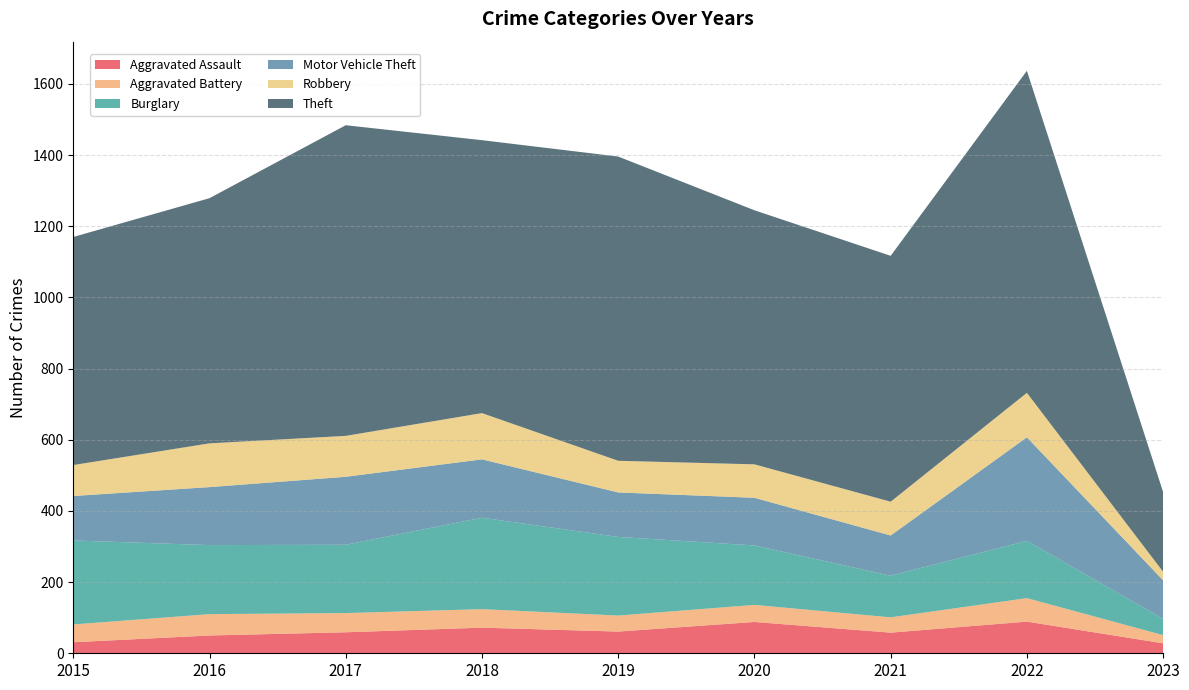

Reading left to right, list all the values displayed in this chart.

Aggravated Assault: 2015=31	2016=50	2017=59	2018=72	2019=61	2020=88	2021=58	2022=89	2023=28
Aggravated Battery: 2015=50	2016=60	2017=54	2018=52	2019=45	2020=48	2021=43	2022=66	2023=23
Burglary: 2015=236	2016=194	2017=192	2018=257	2019=221	2020=167	2021=117	2022=161	2023=46
Motor Vehicle Theft: 2015=125	2016=163	2017=191	2018=164	2019=125	2020=134	2021=113	2022=291	2023=108
Robbery: 2015=87	2016=123	2017=115	2018=130	2019=89	2020=94	2021=95	2022=125	2023=24
Theft: 2015=641	2016=689	2017=873	2018=767	2019=855	2020=714	2021=691	2022=905	2023=224